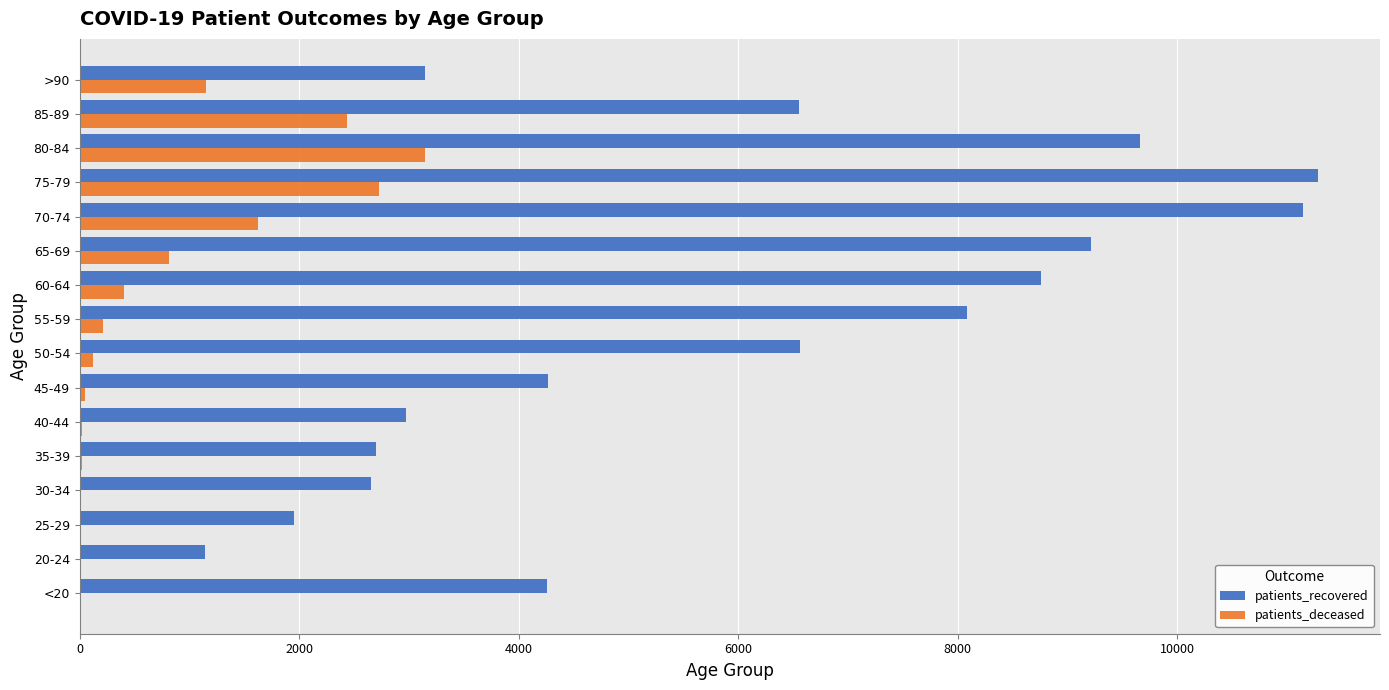

Is the value of patients_recovered at 50-54 greater than the value of patients_deceased at 80-84?

Yes